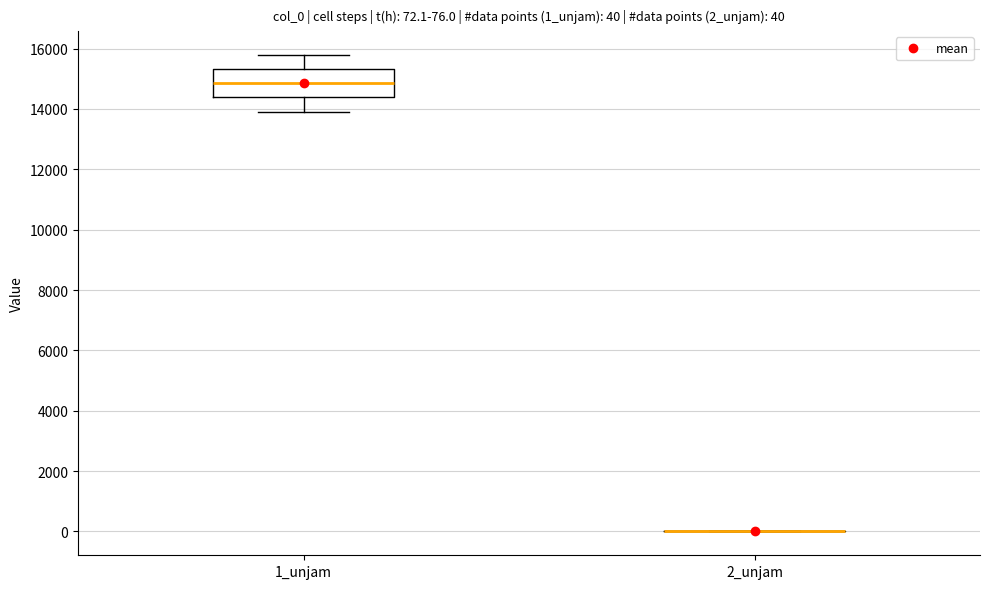

Comparing the boxes themselves (not the whiskers), which one is the tallest?

1_unjam